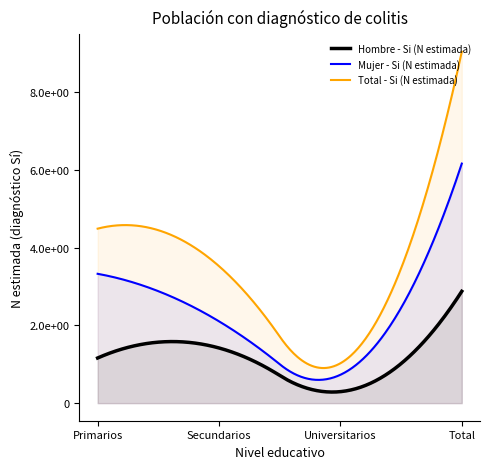

Count the number of categories in the chart.

4